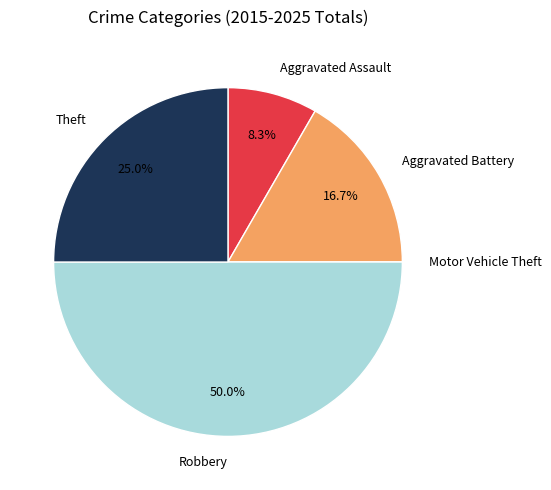

Is Aggravated Battery the majority of the pie?

No